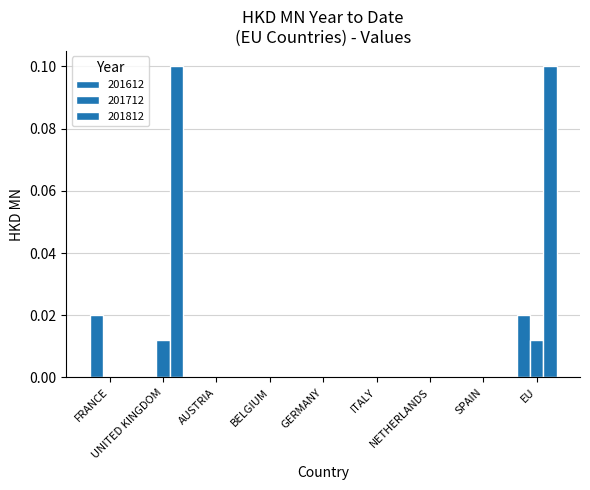

Count the number of categories in the chart.

9